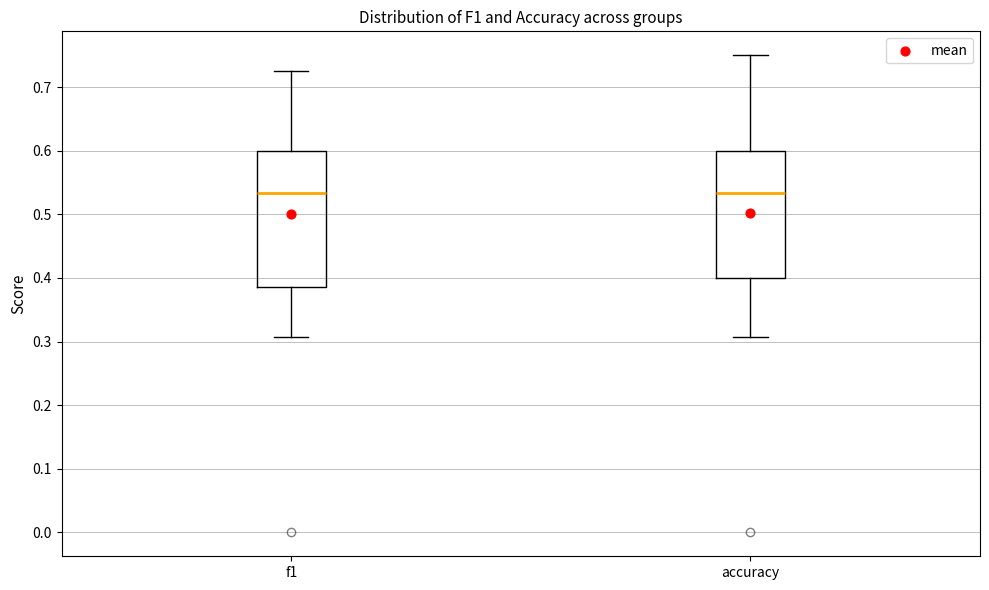

Reading left to right, transcribe this box plot: for each box, give where its median line is, the range the box spans, and where its two whiskers end, as read against the y-axis. The values are not printed on the chart, so give them approximately, as read against the axis.

f1: median 0.53, box 0.38 to 0.60, whiskers 0.31 to 0.73
accuracy: median 0.53, box 0.40 to 0.60, whiskers 0.31 to 0.75